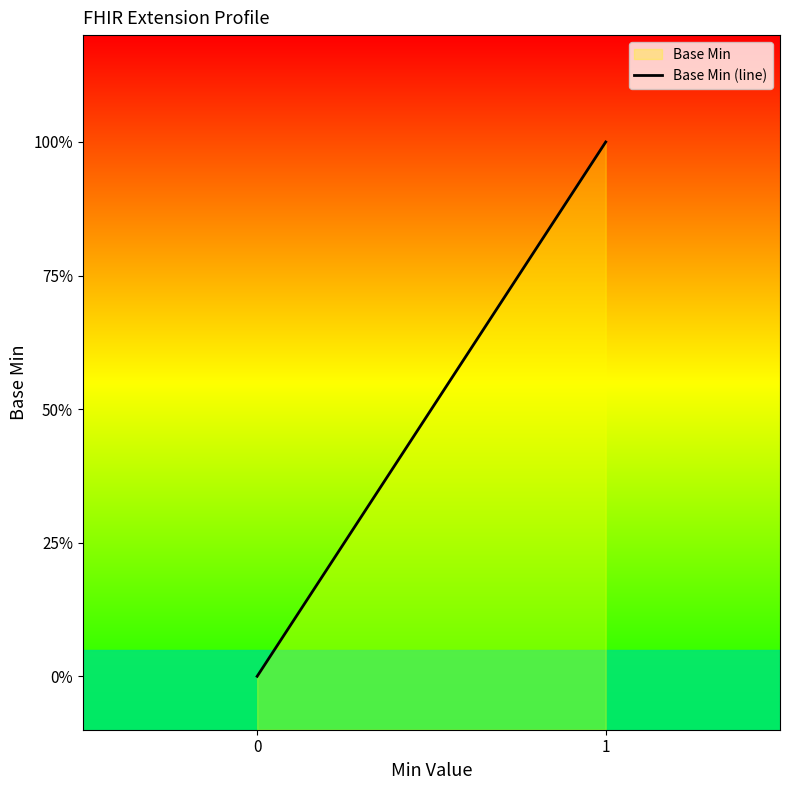

True or false: the data shows -1 at 0.

False